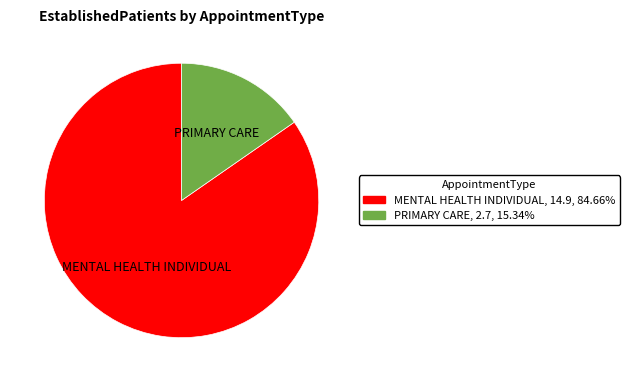

Is there any slice that represents more than half of the pie?

Yes